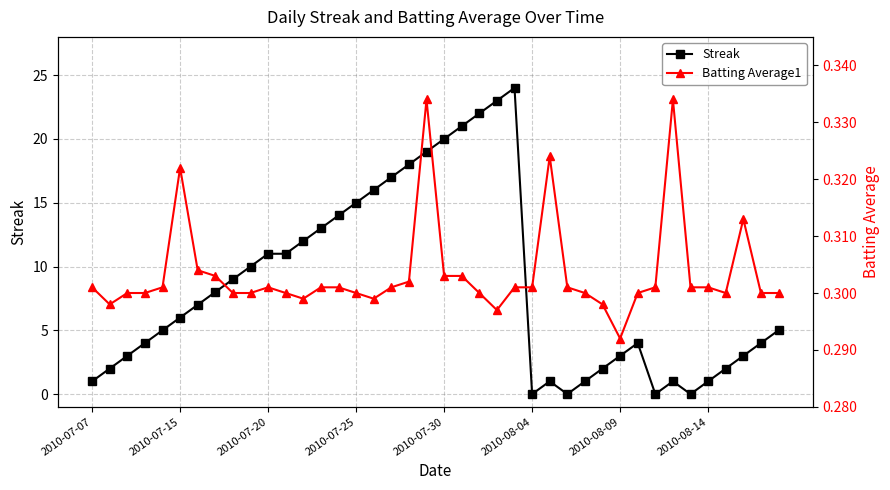

What is the total value across all series at 16?

16.3